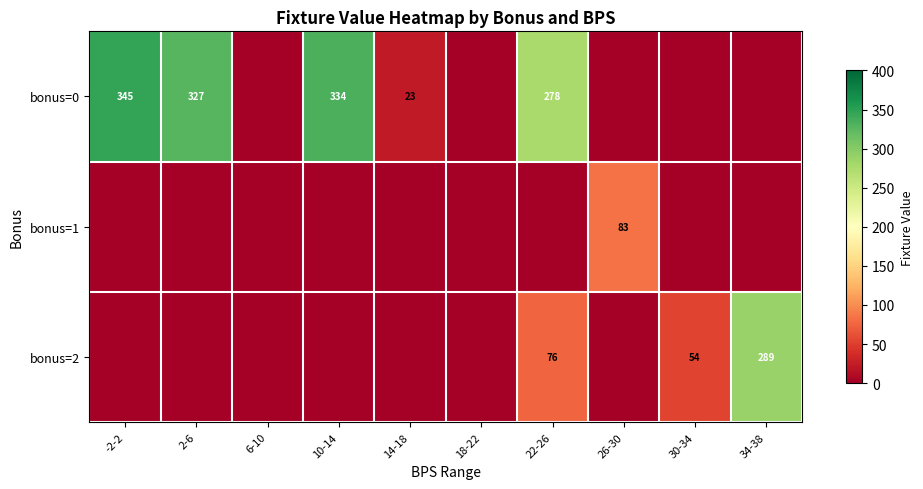

What is the sum of the bonus=2 values at 34-38 and 30-34?

343